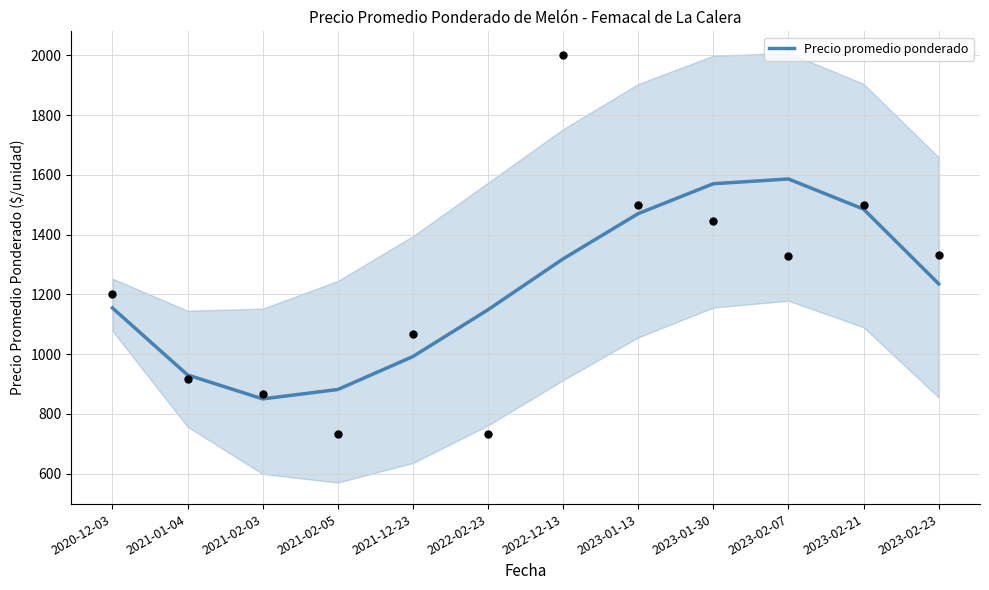

Between 2023-02-07 and 2020-12-03, which is larger?

2023-02-07